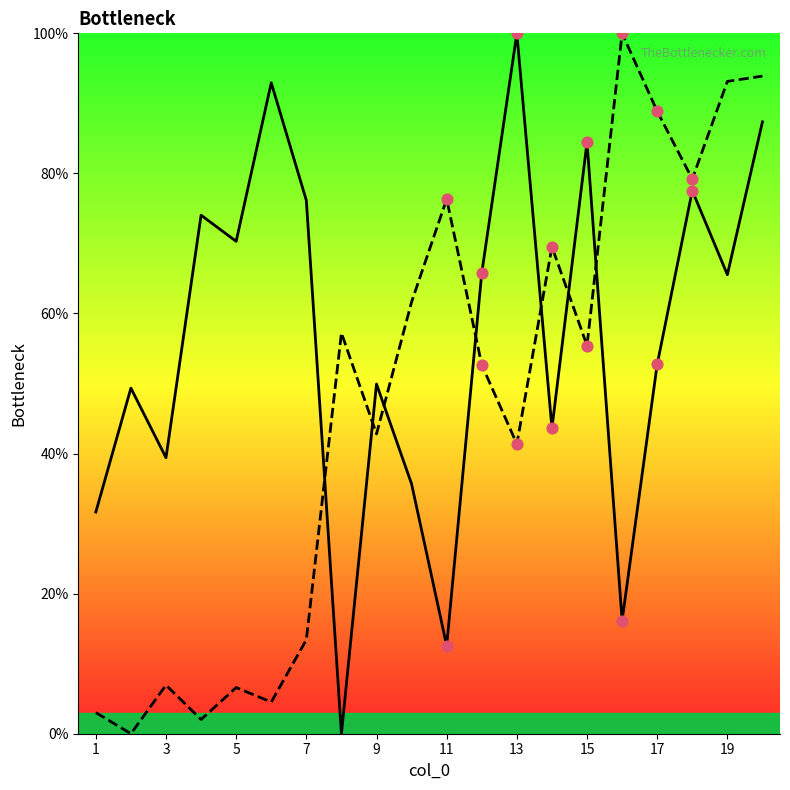

Which series contains the lowest Y value?

col_1